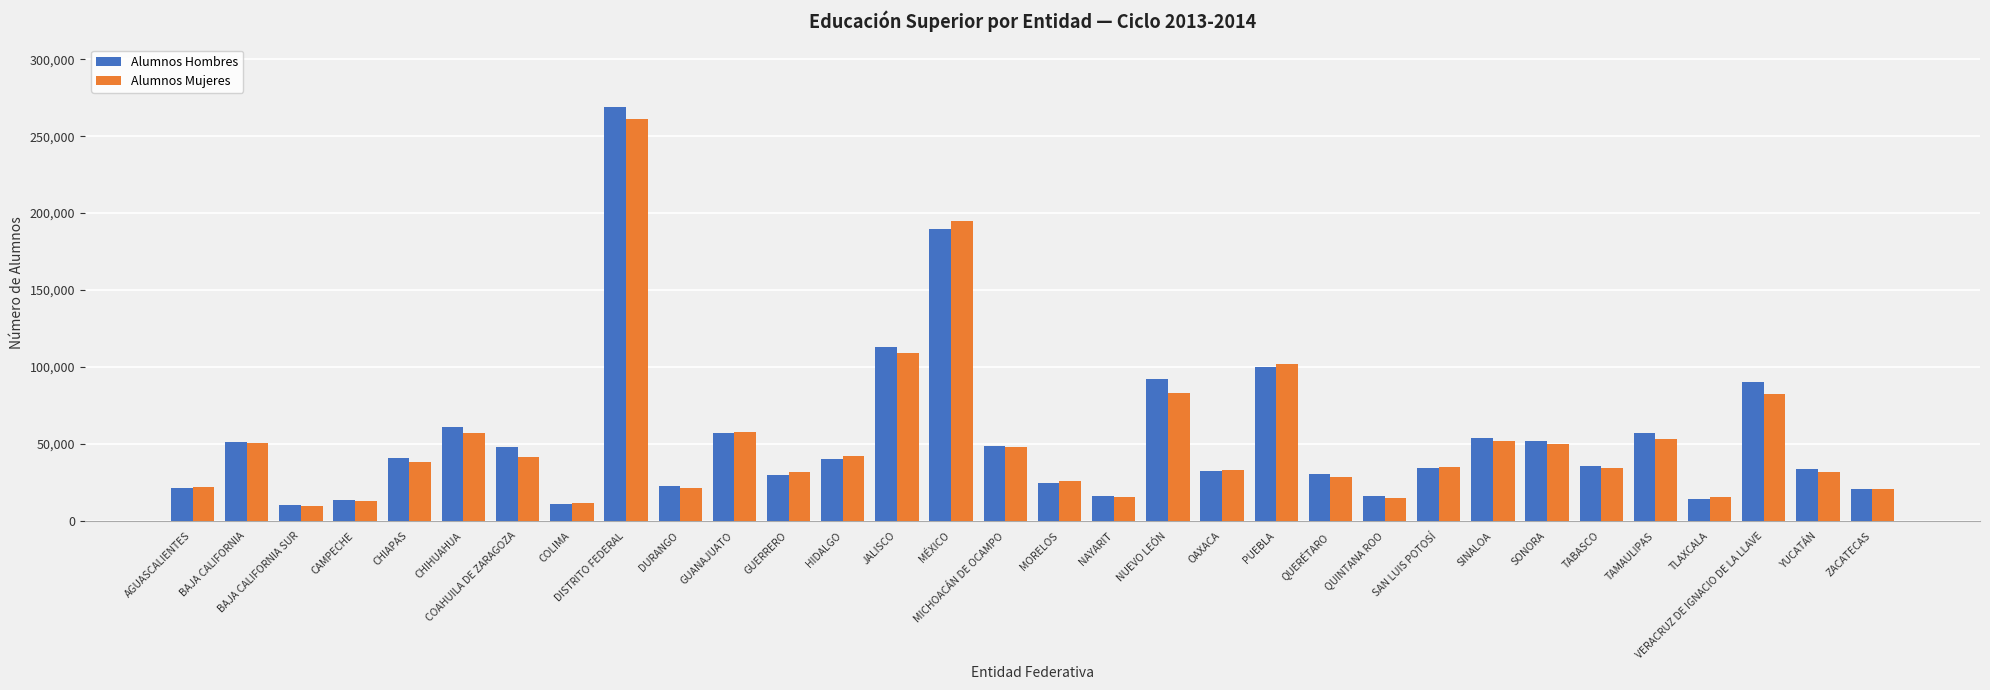

What is the difference between the highest and lowest values at COAHUILA DE ZARAGOZA?

6488